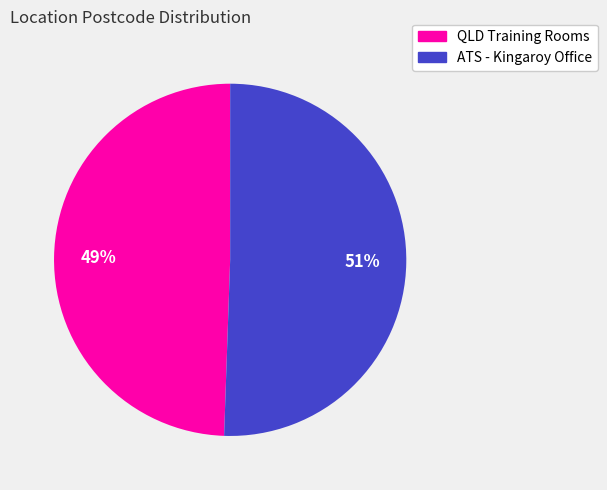

What is the smallest slice in the pie chart?

QLD Training Rooms